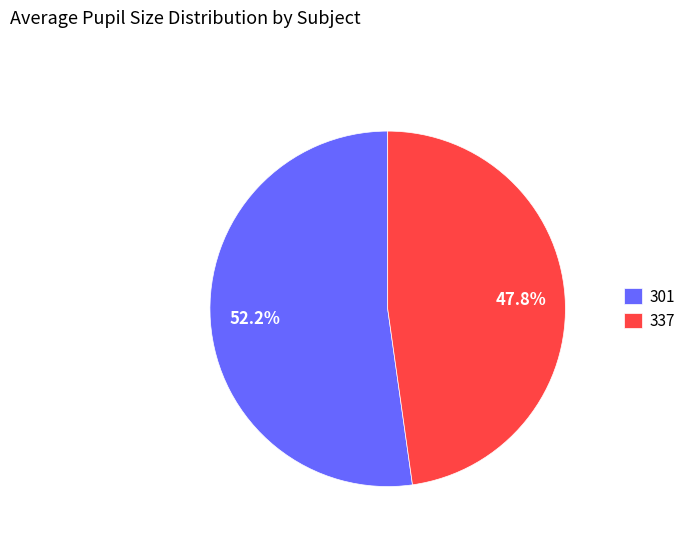

Combined, what portion of the pie is 301 and 337?

100.0%